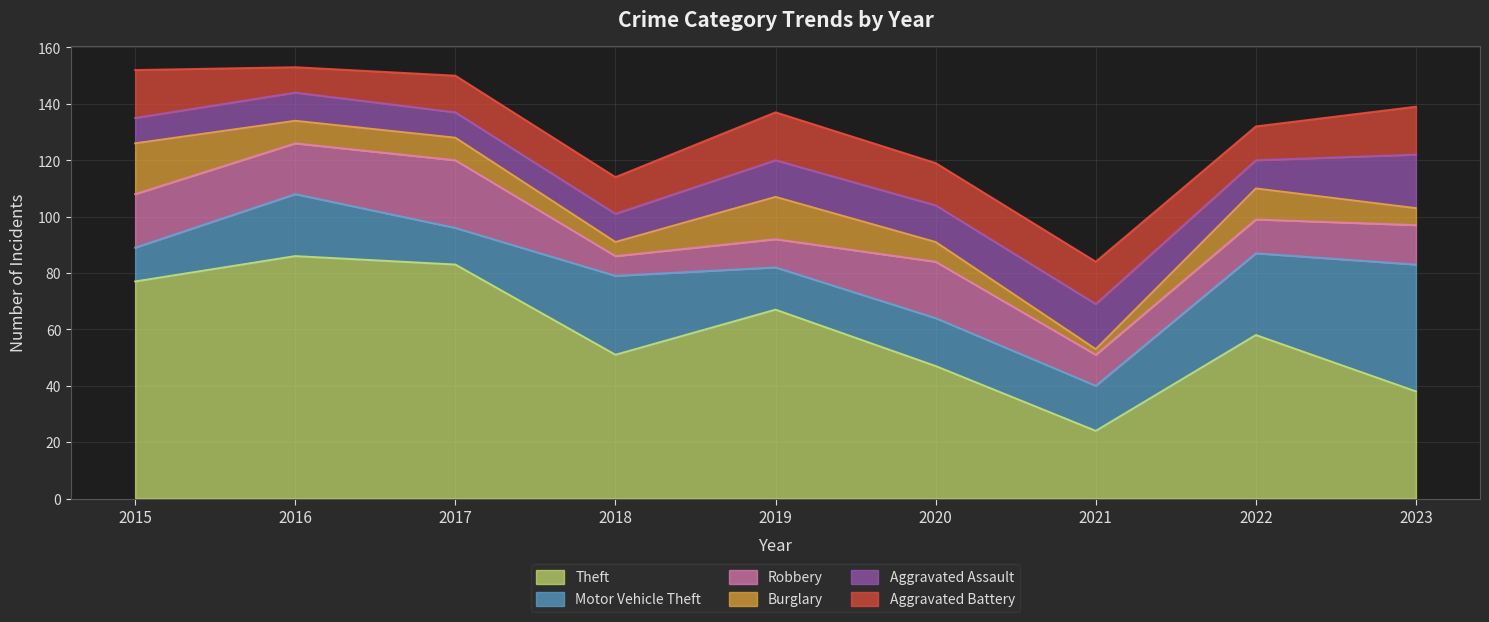

Which series has the widest spread of values?

Theft